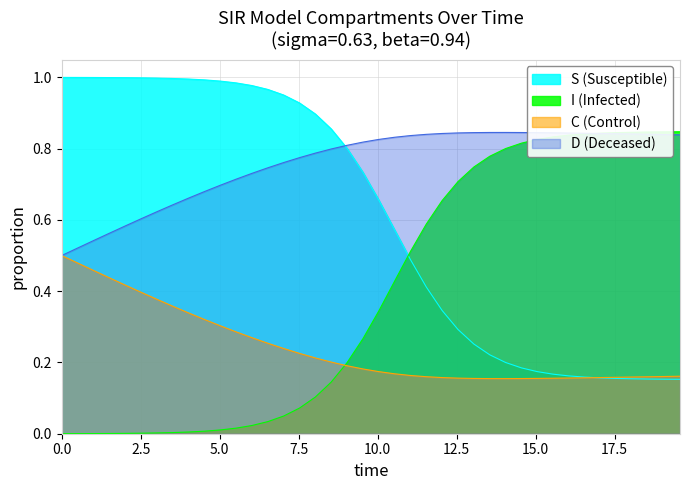

Which series has the largest total across all categories?

D (Deceased)